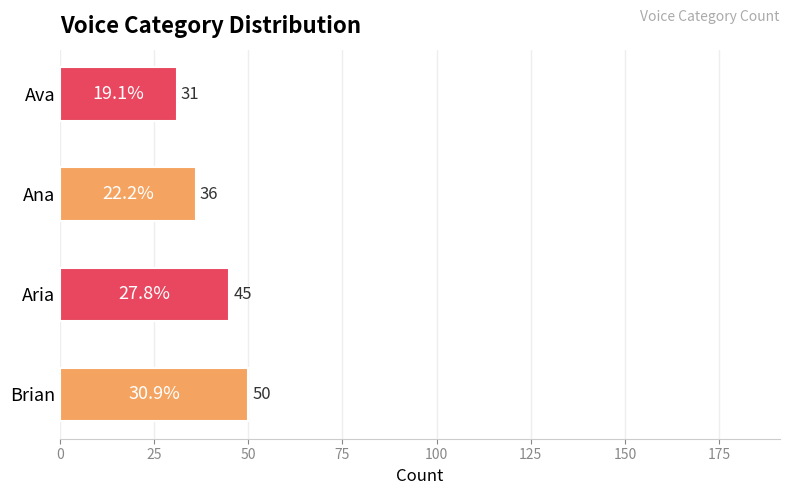

Reading bottom to top, transcribe all the data shown in this chart.

Brian=50	Aria=45	Ana=36	Ava=31